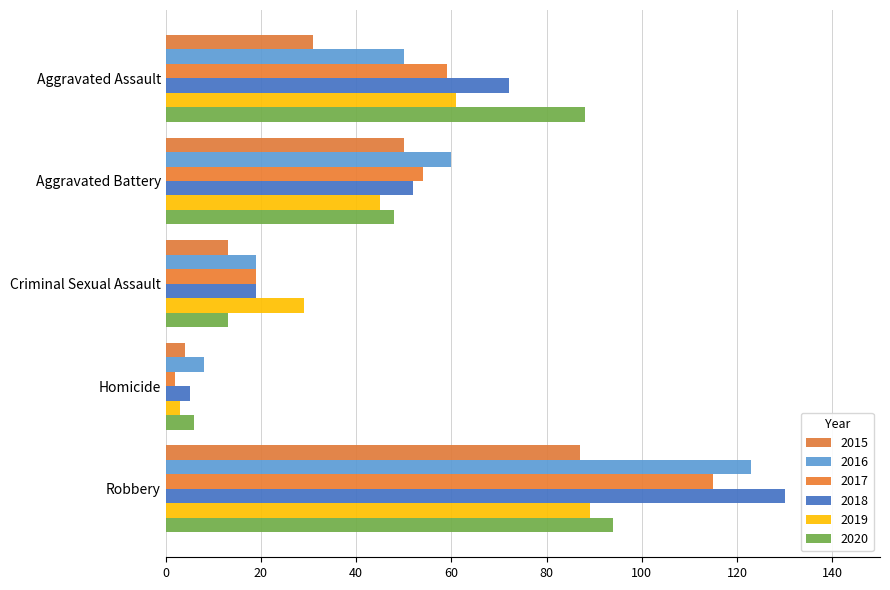

Count the number of data series in this chart.

6